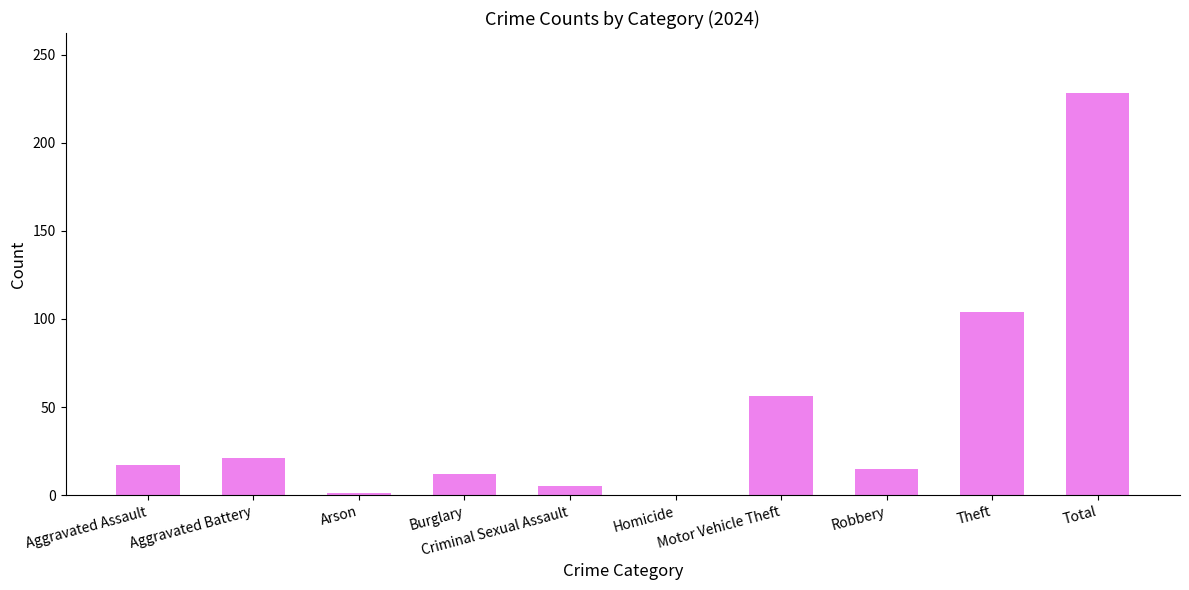

What is the greatest value displayed?

228